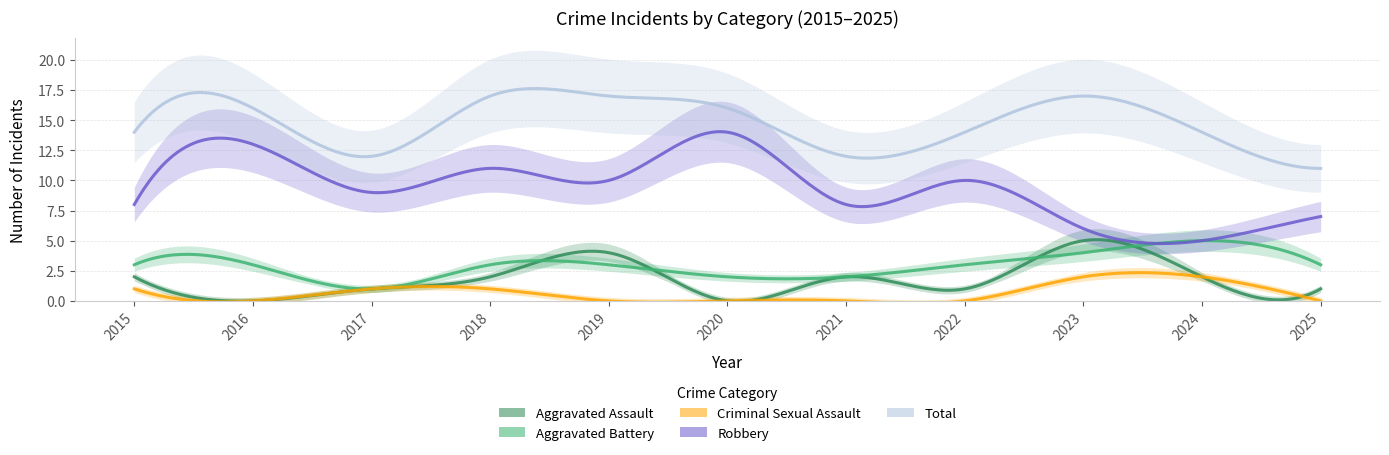

What is the difference between the maximum and minimum values in the Criminal Sexual Assault series?

2